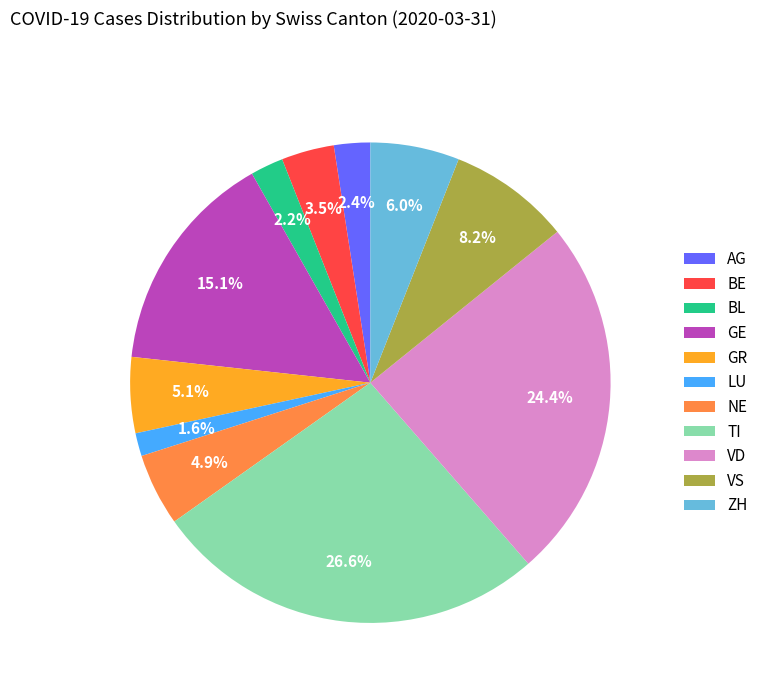

Which has a higher value, LU or VS?

VS